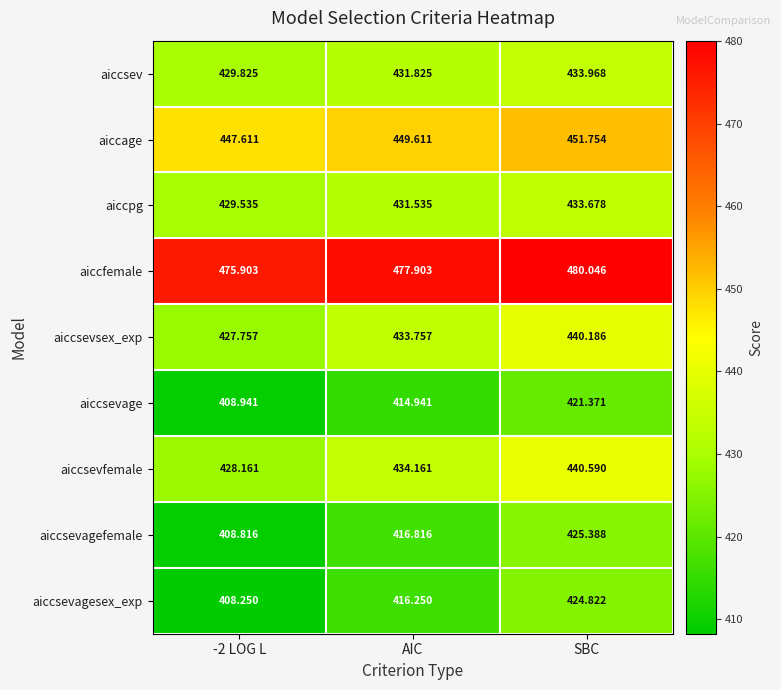

At AIC, list the series in order from smallest to largest.

aiccsevage, aiccsevagesex_exp, aiccsevagefemale, aiccpg, aiccsev, aiccsevsex_exp, aiccsevfemale, aiccage, aiccfemale